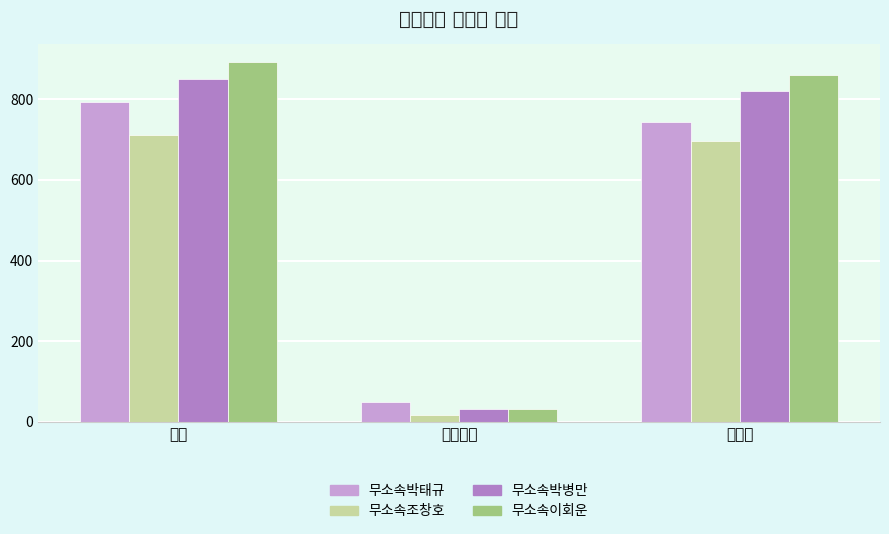

What is the average value of the 무소속박태규 series?

529